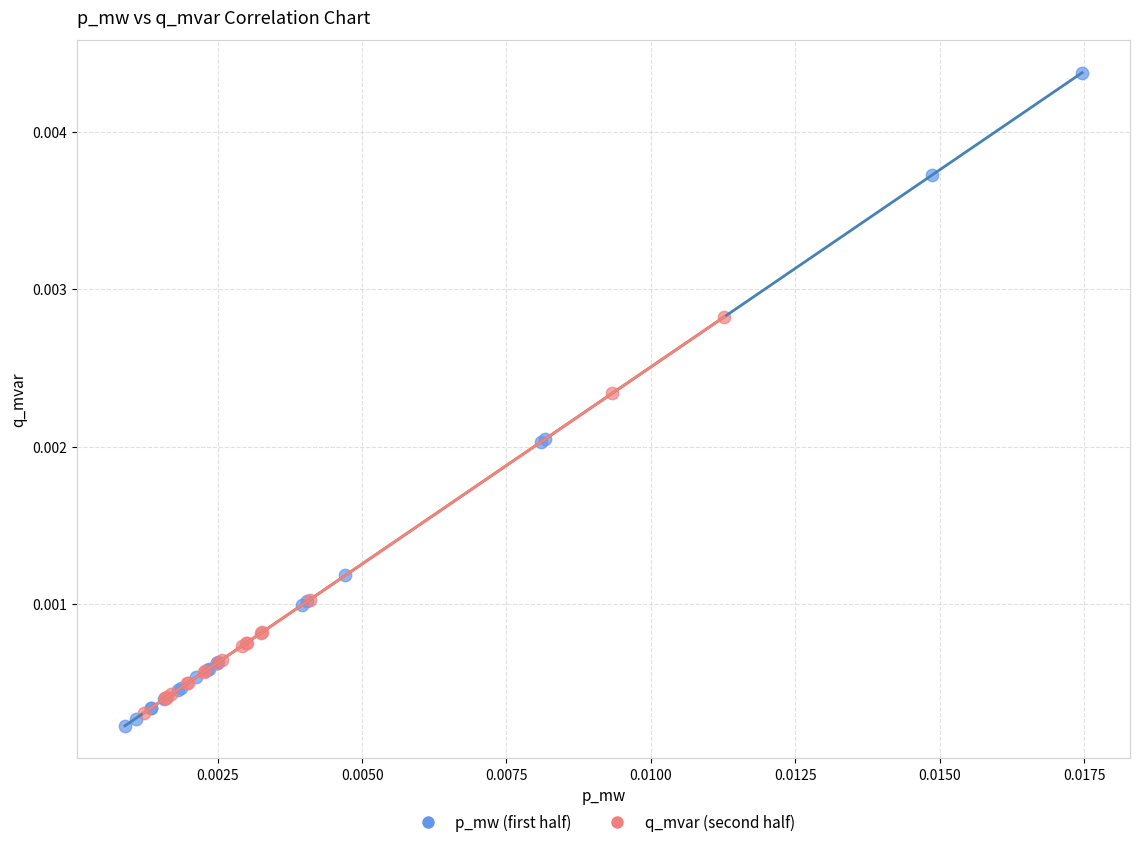

Which series reaches the maximum Y coordinate?

p_mw (first half)